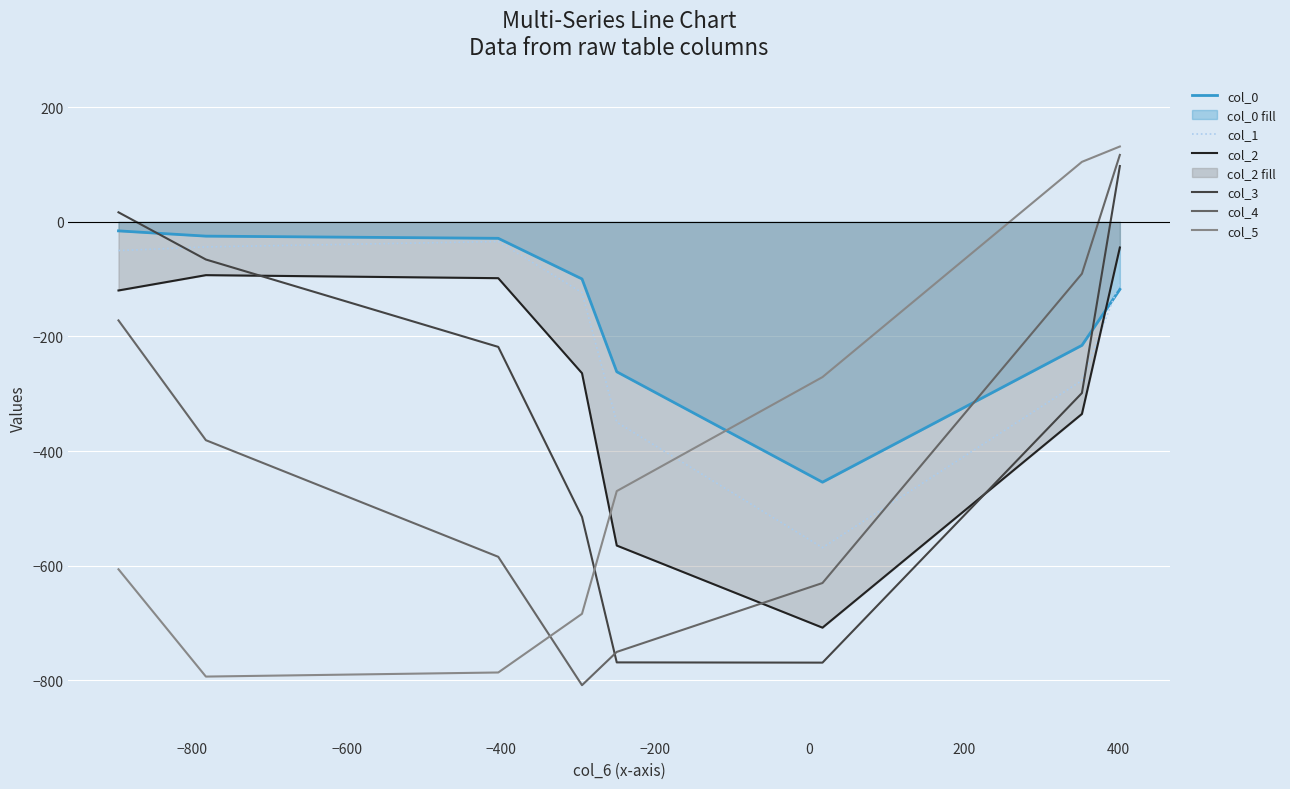

What is the average value of the col_2 series?

-278.5